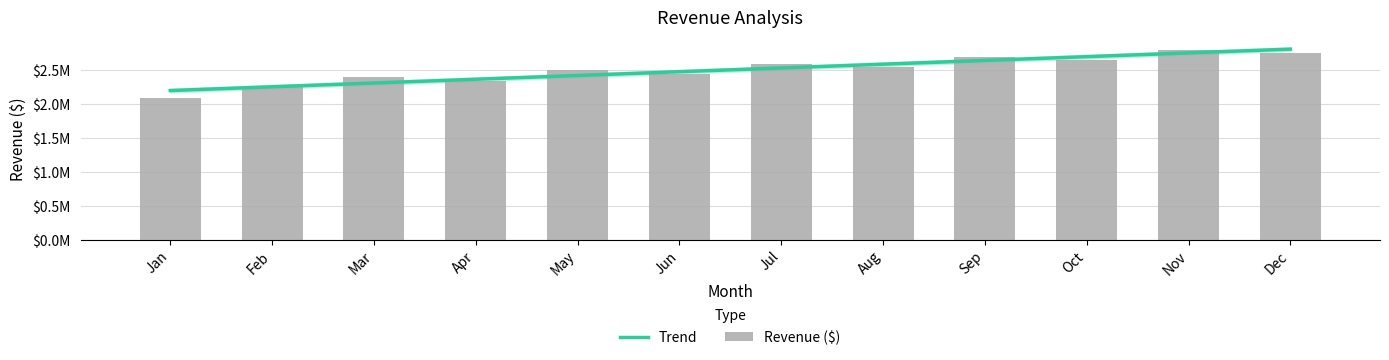

How many data points does each series have?

12